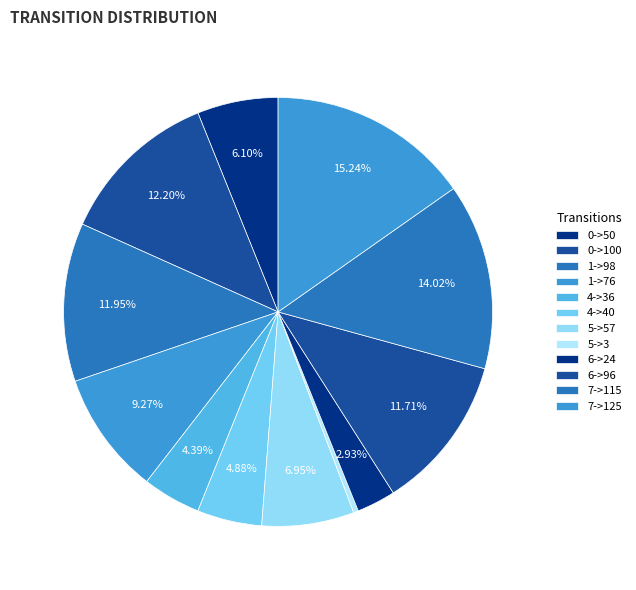

What percentage is the 7->115 slice, to the nearest percent?

14%